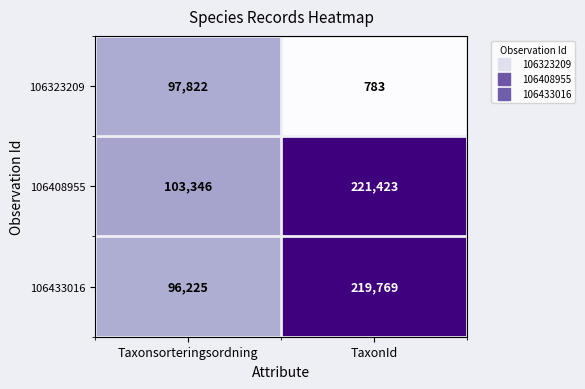

Reading left to right, list all the values displayed in this chart.

106323209: Taxonsorteringsordning=97822	TaxonId=783
106408955: Taxonsorteringsordning=103346	TaxonId=221423
106433016: Taxonsorteringsordning=96225	TaxonId=219769